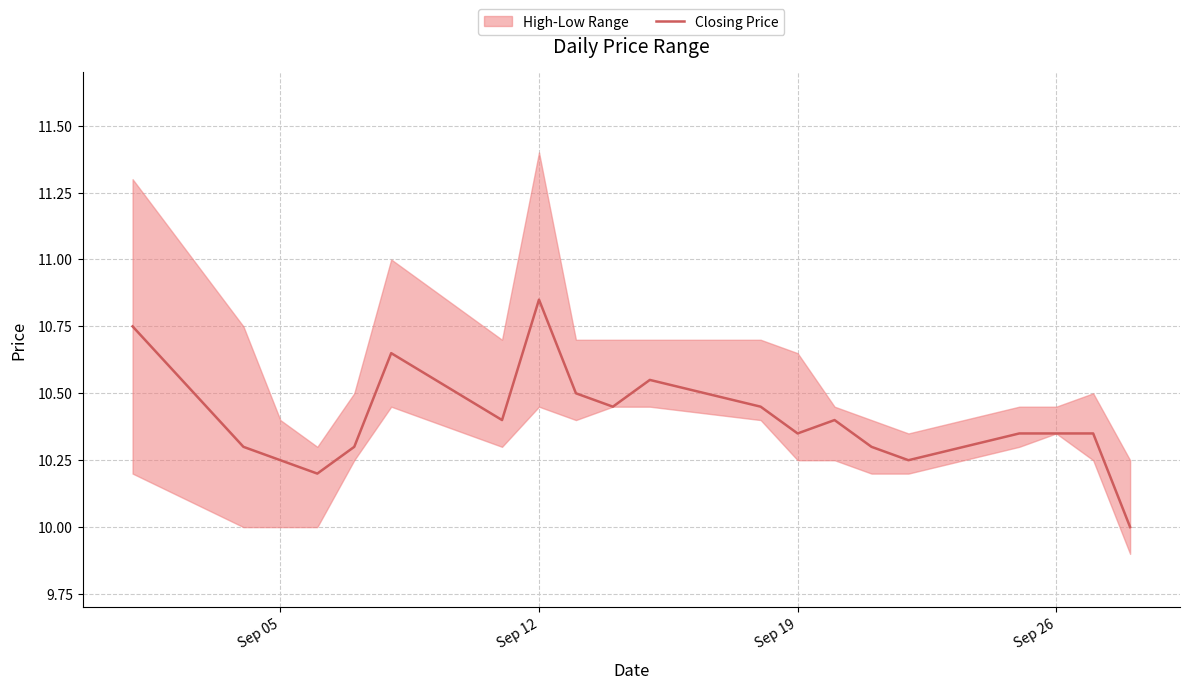

True or false: Closing Price has a value of 2.9 at Sep 26.

False